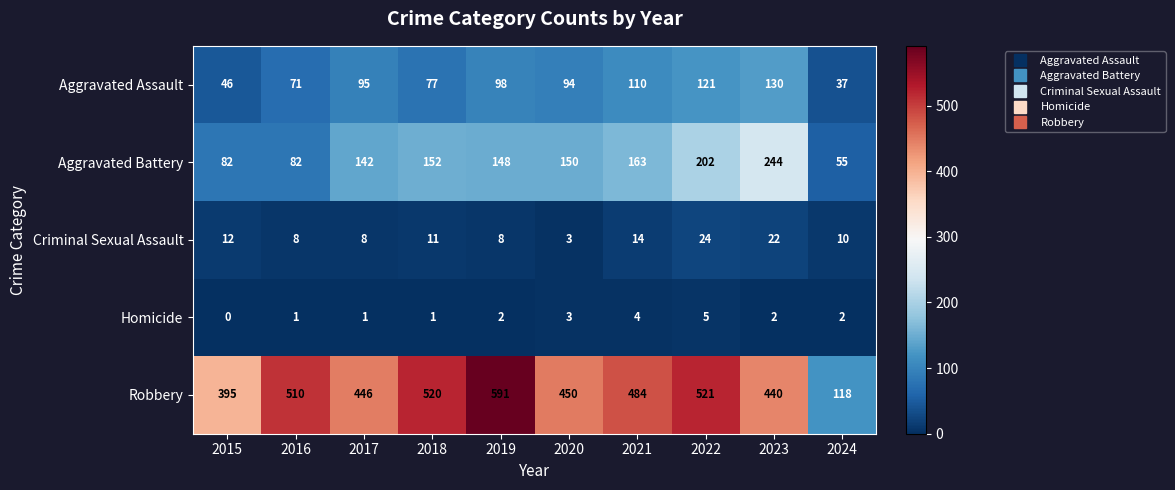

Which series has the largest total across all categories?

Robbery